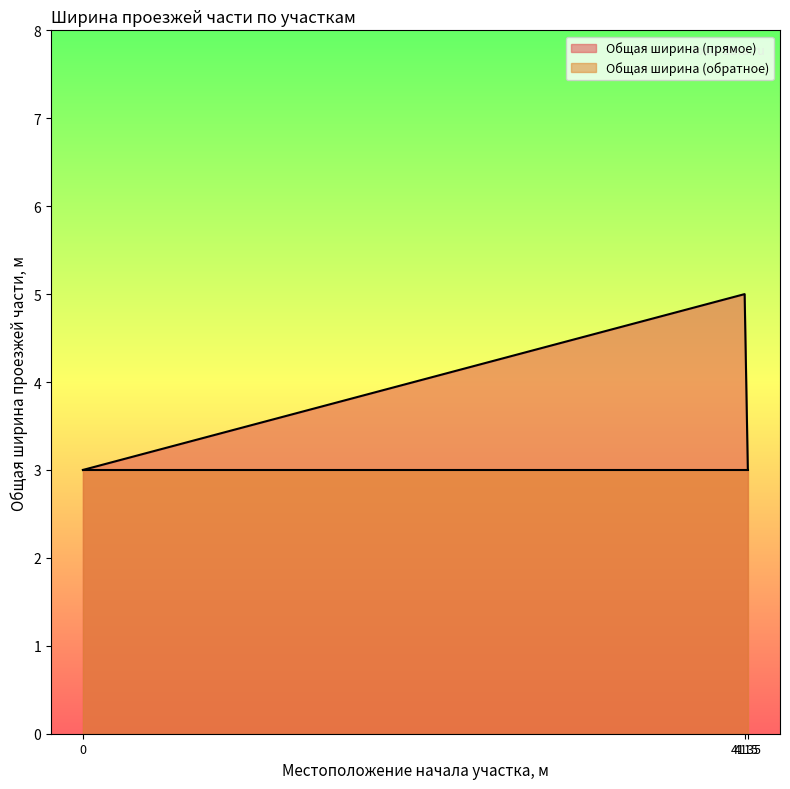

What is the value of the 3rd point from the left?

3